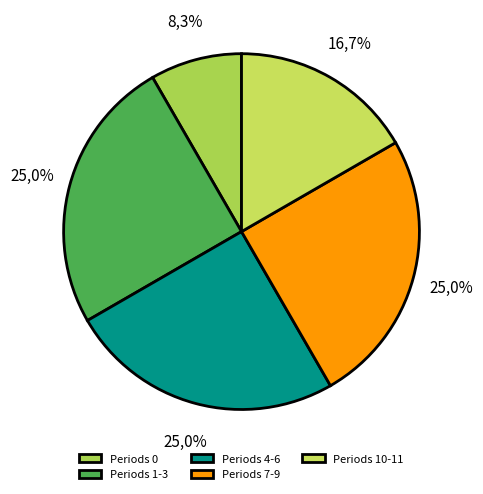

To the nearest percent, what is the difference between the largest and smallest slice percentages?

17%